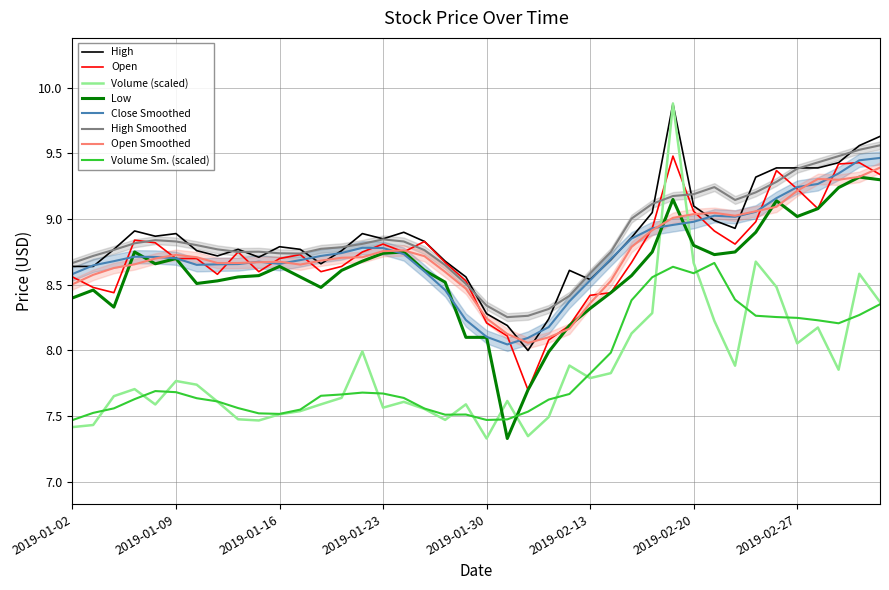

True or false: Volume Sm. (scaled) and High cross at least once.

False